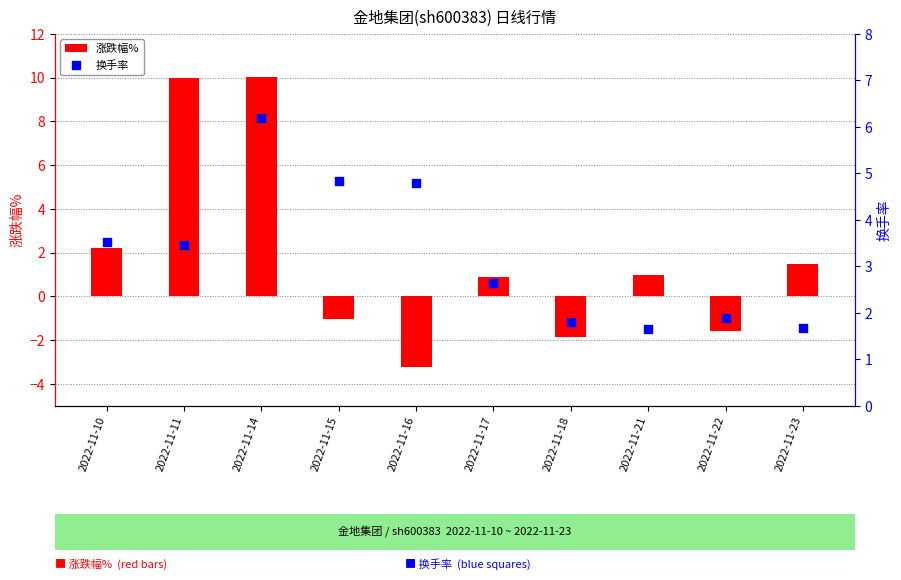

Which series contains the lowest Y value?

涨跌幅%